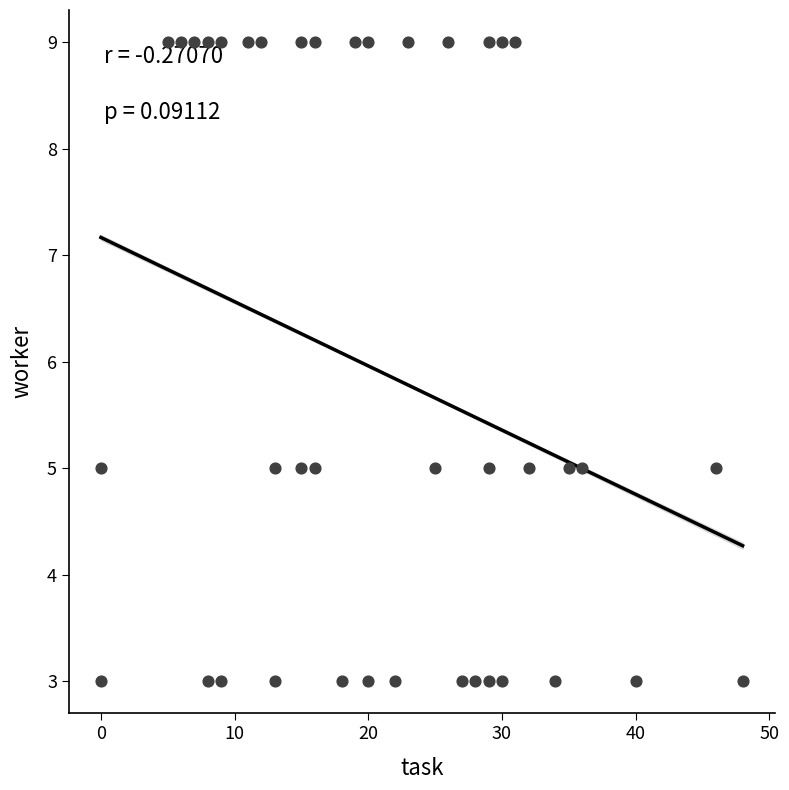

What is the range of Y values (max minus min)?

6